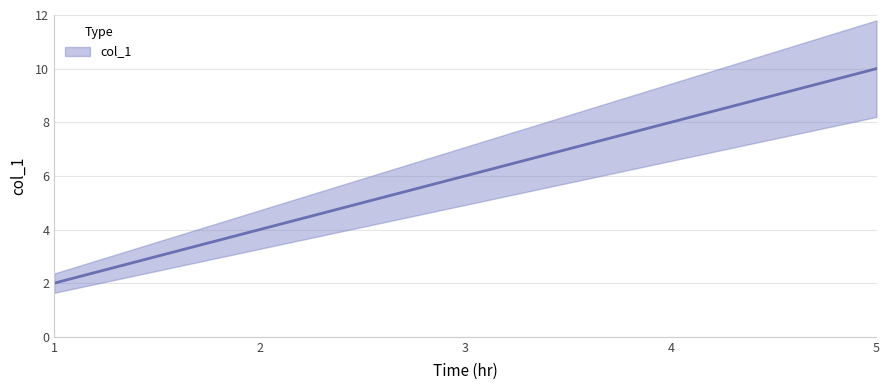

What is the difference between the values at 1 and 2?

2